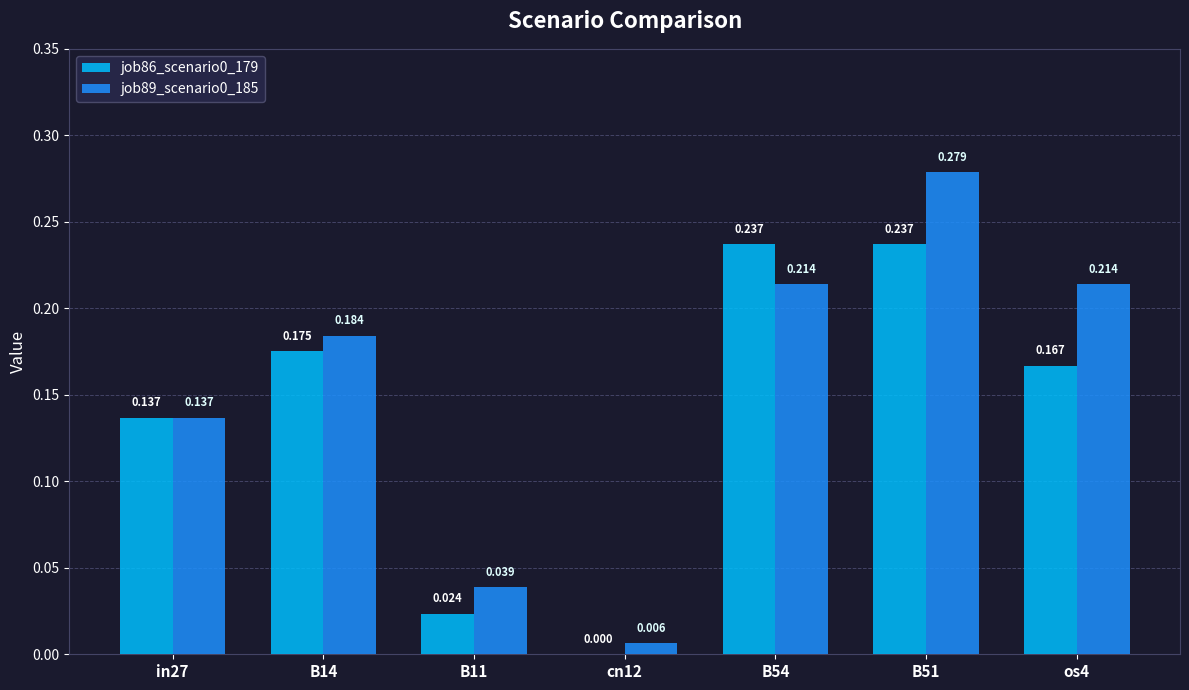

Is the value of job89_scenario0_185 at B54 greater than the value of job86_scenario0_179 at cn12?

Yes